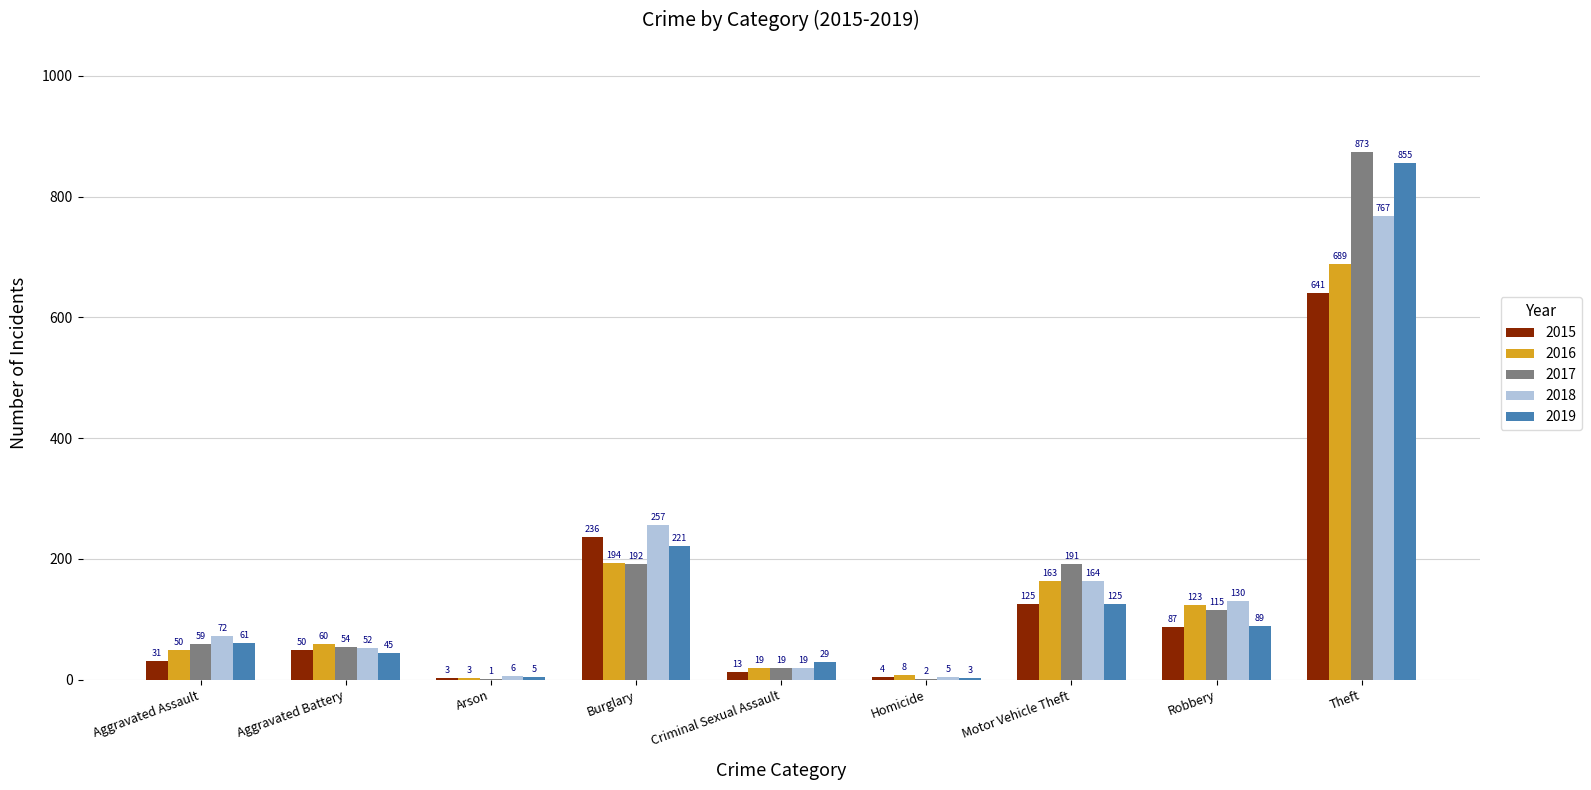

At which label is 2016 closest to 346?

Burglary